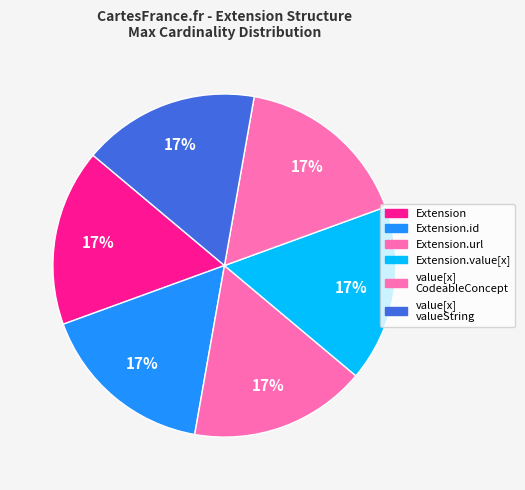

Which category has the biggest portion of the pie?

Extension.url